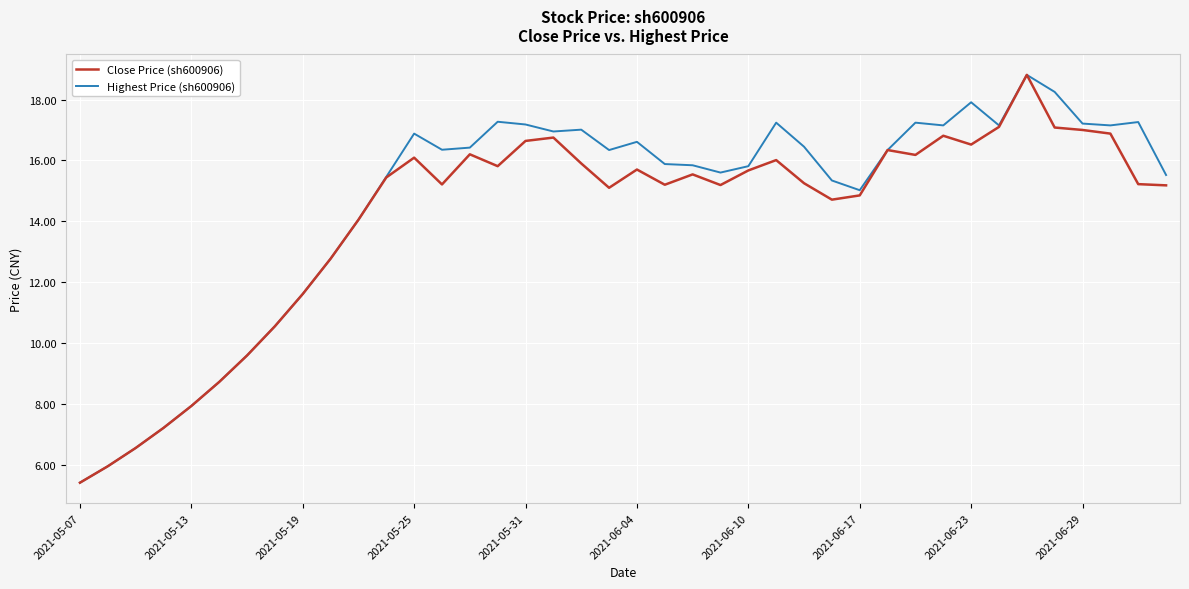

What is the maximum value shown in the chart?

18.8